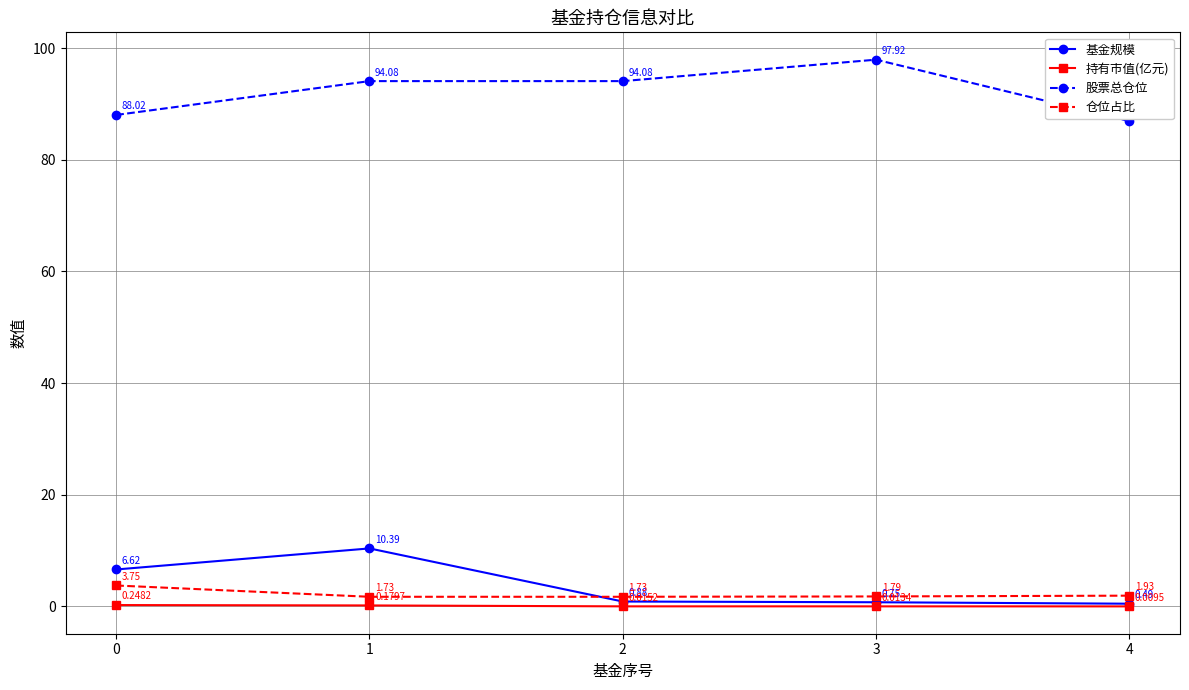

Which series changed the most between 1 and 2?

基金规模